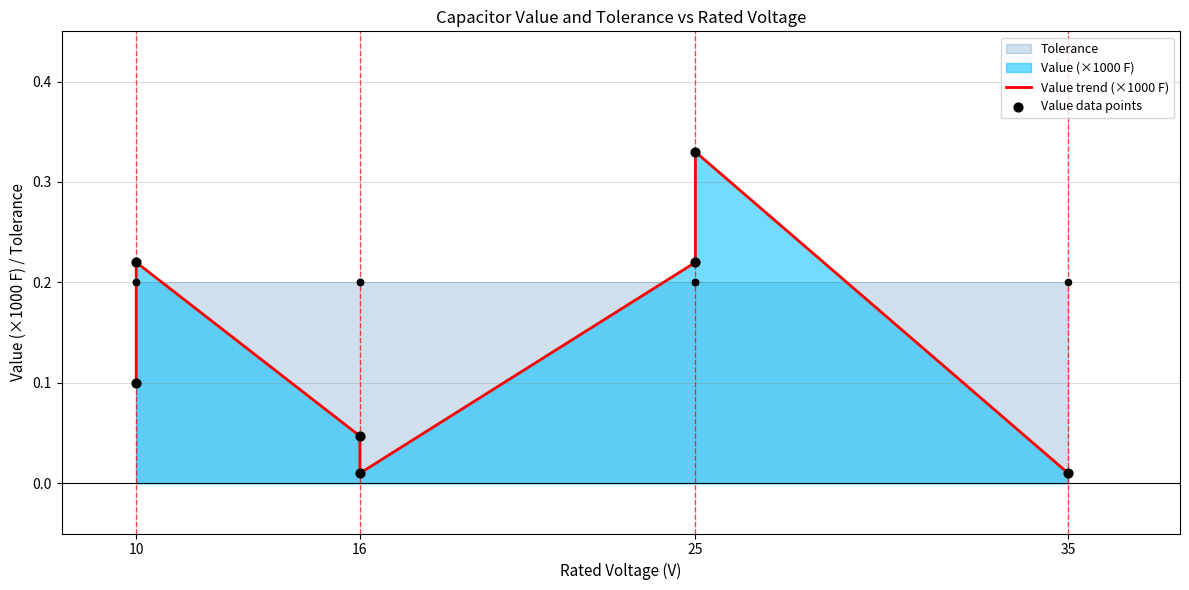

Is the value of Value trend (×1000 F) at 6 greater than the value of Value data points at 16?

No